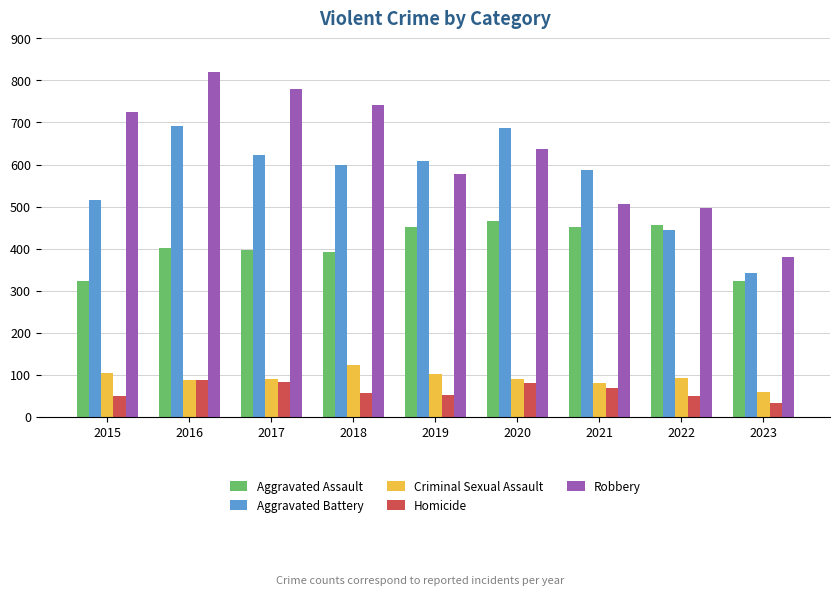

Rank the series by their maximum value, from highest to lowest.

Robbery, Aggravated Battery, Aggravated Assault, Criminal Sexual Assault, Homicide